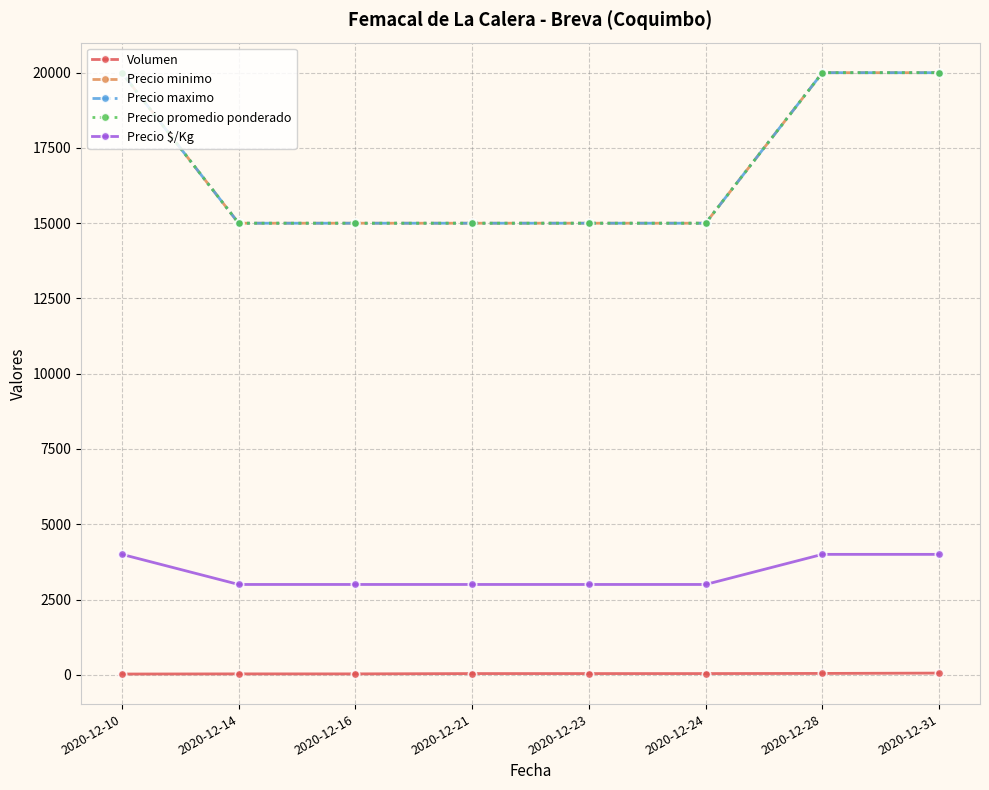

What is the value of the Precio $/Kg point at the 5th from the left?

3000